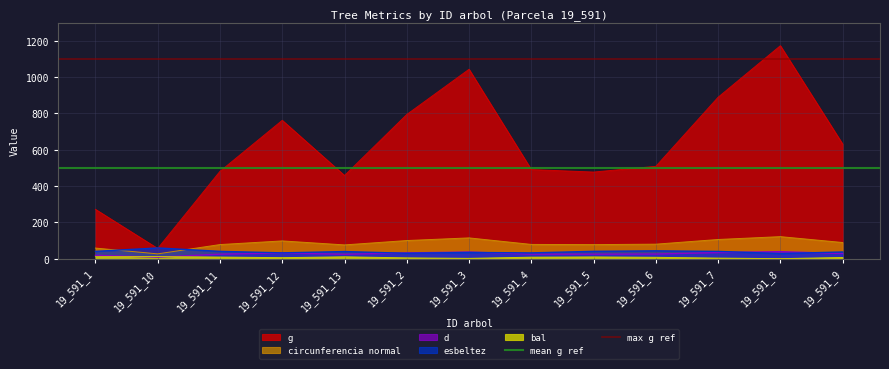

What is the maximum value for esbeltez?

59.2